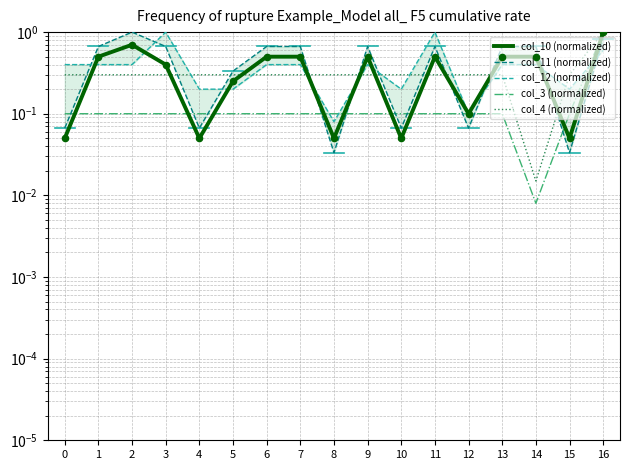

What are all the series names shown in the legend?

col_10 (normalized), col_11 (normalized), col_12 (normalized), col_3 (normalized), col_4 (normalized)